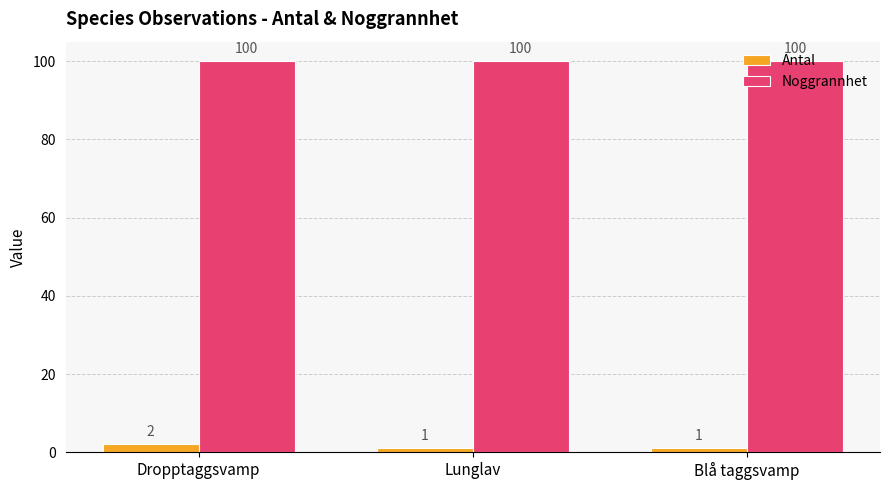

Rank the series by their average value, from highest to lowest.

Noggrannhet, Antal